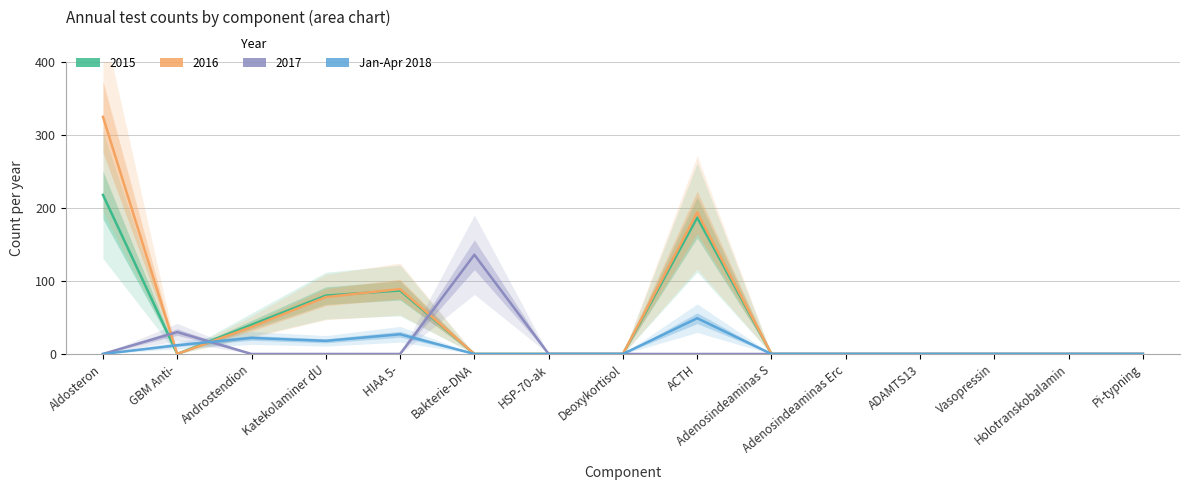

Count the number of categories in the chart.

15